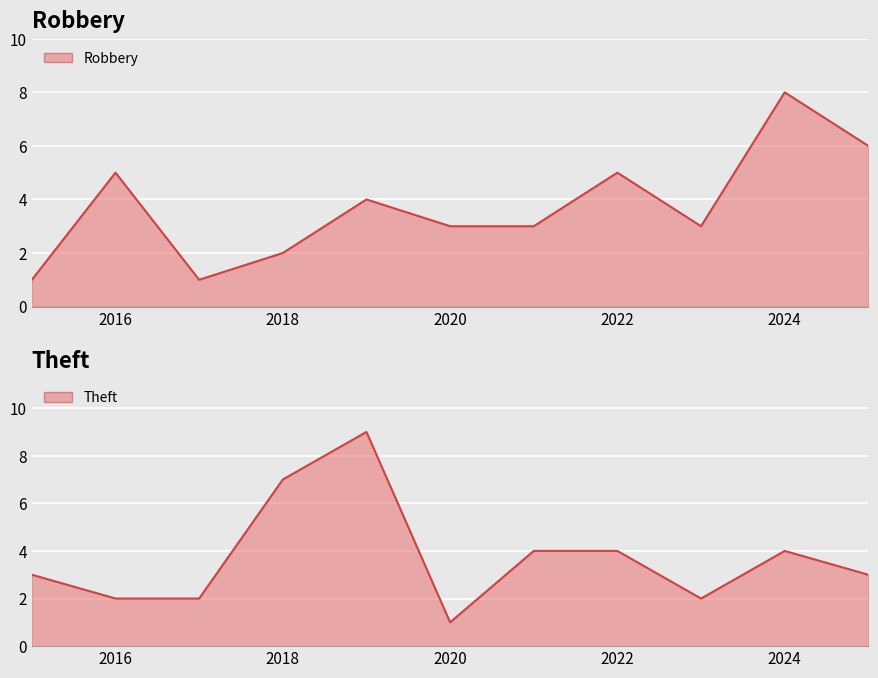

Reading left to right, extract all data points from this chart.

Robbery line: 1	5	1	2	4	3	3	5	3	8	6
Theft line: 3	2	2	7	9	1	4	4	2	4	3